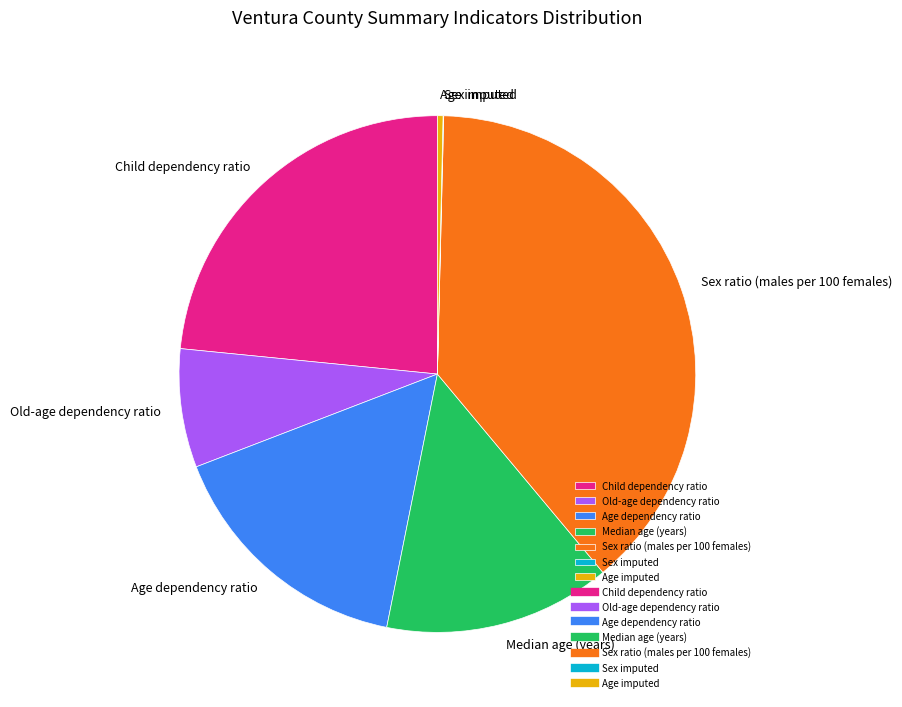

Is there any slice that represents more than half of the pie?

No